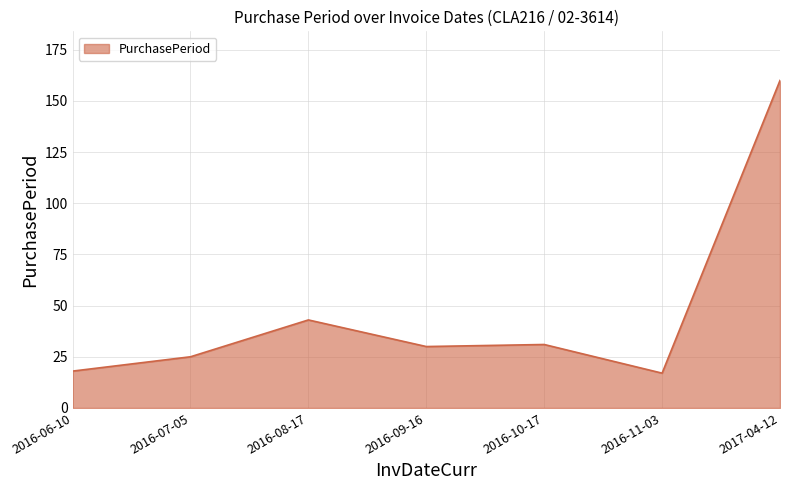

What is the difference between the maximum and minimum values?

143